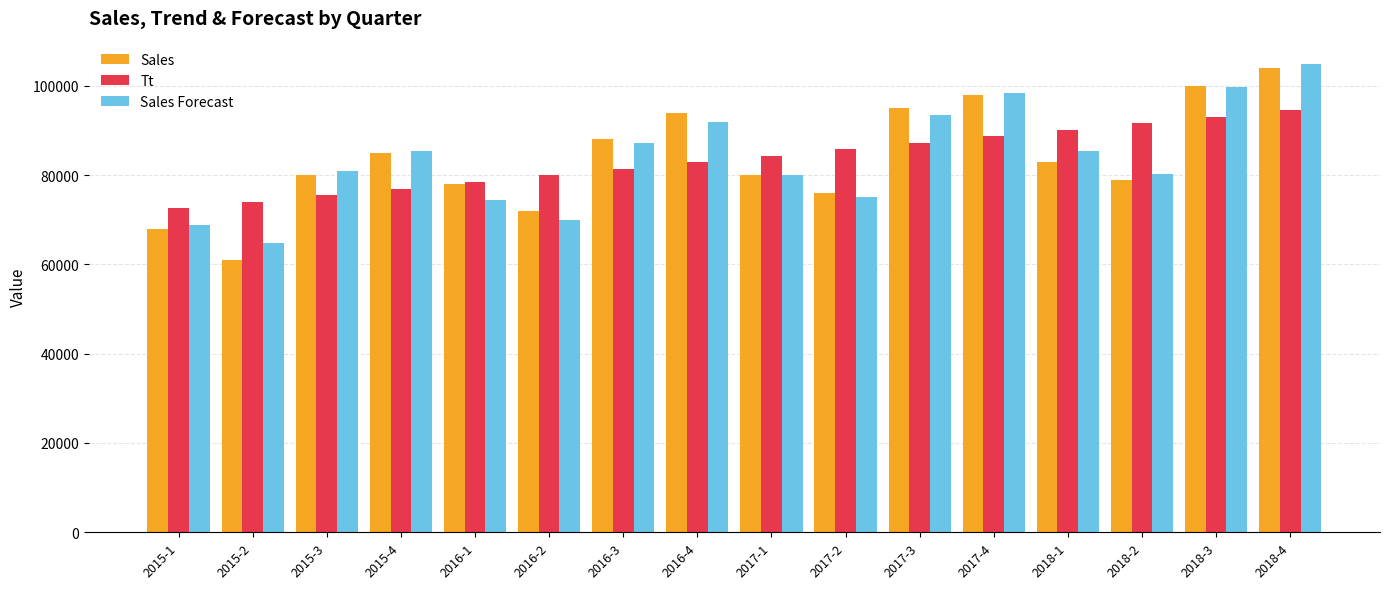

What value does the Tt series have at 2017-1?

84338.9